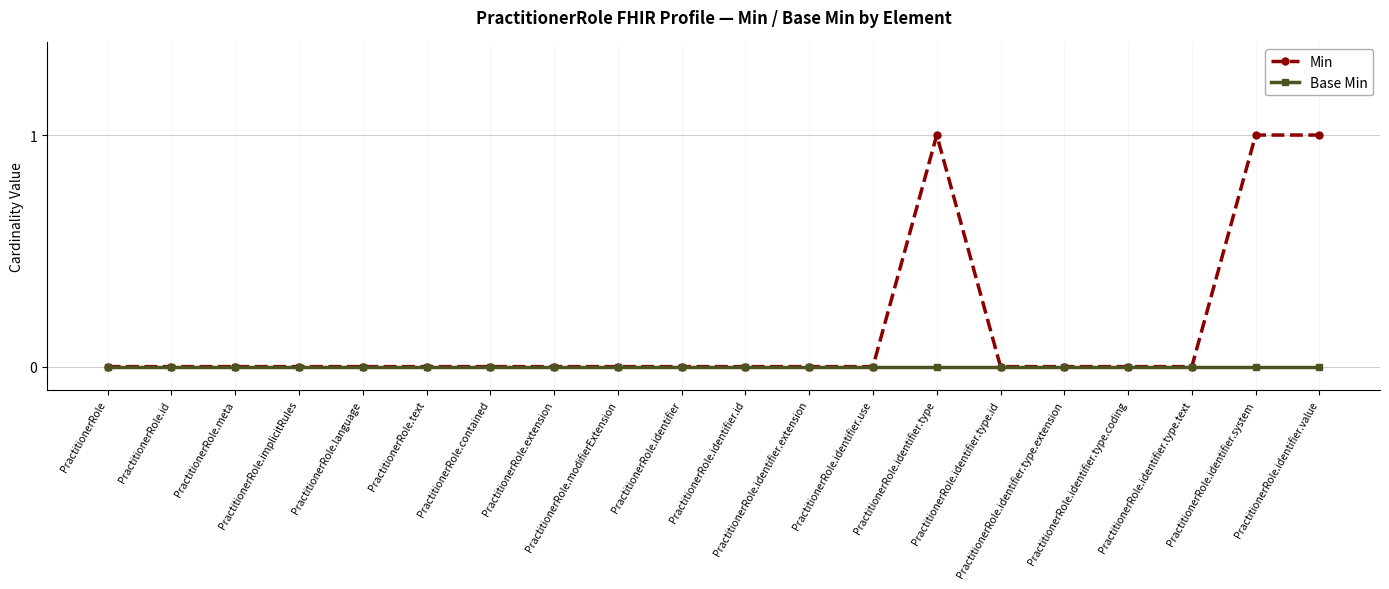

How many categories are shown in the chart?

20